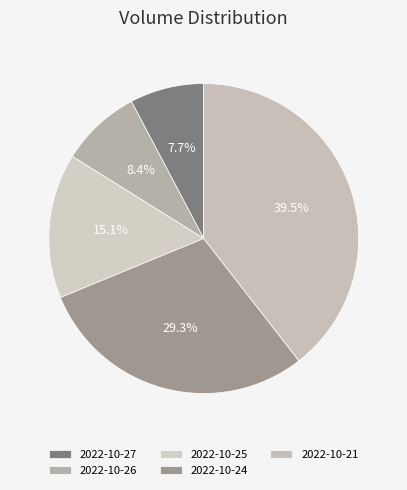

How much of the chart is everything except 2022-10-26?

91.6%